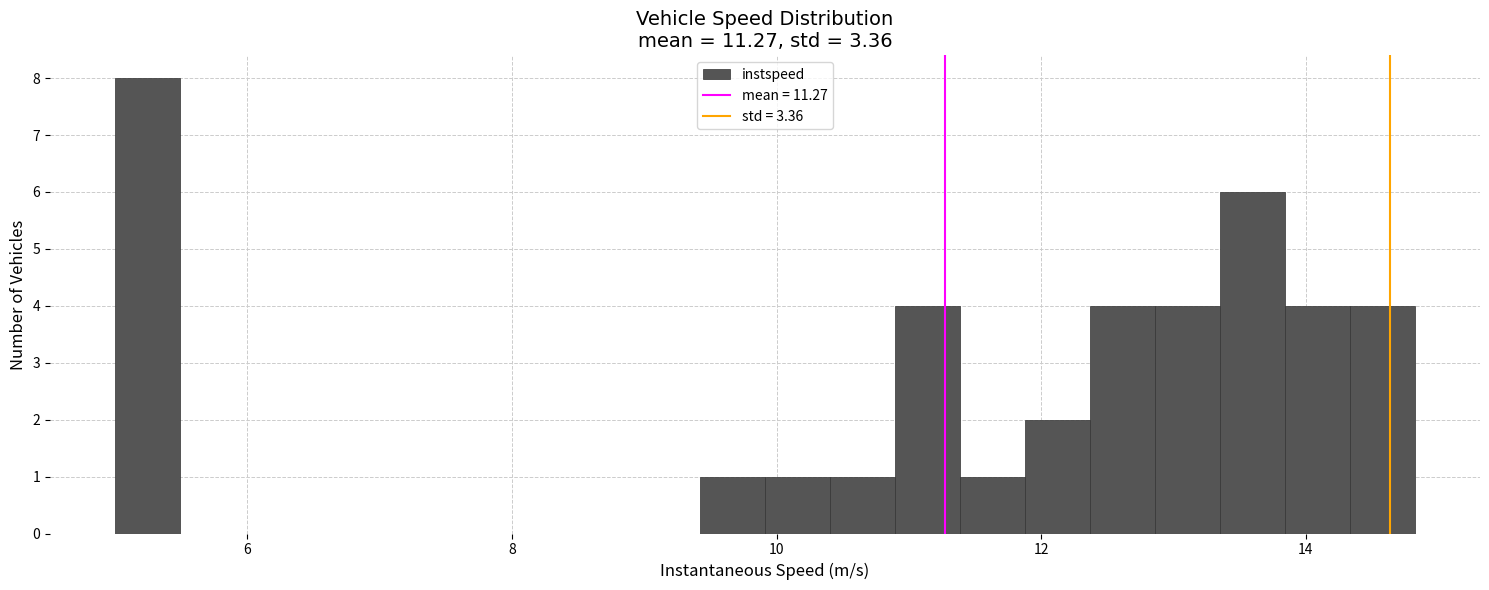

Read against the x-axis, roughly where is the centre of the tallest bar?

5.2